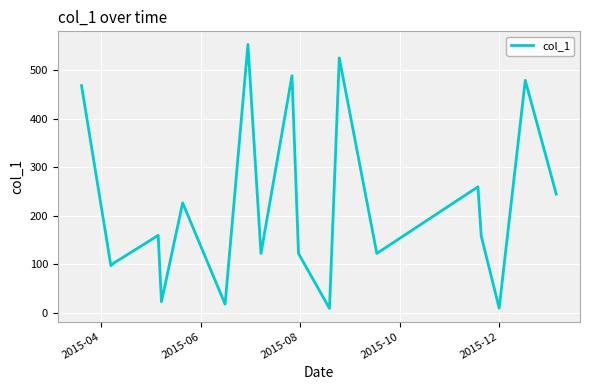

What is the average value?

220.6